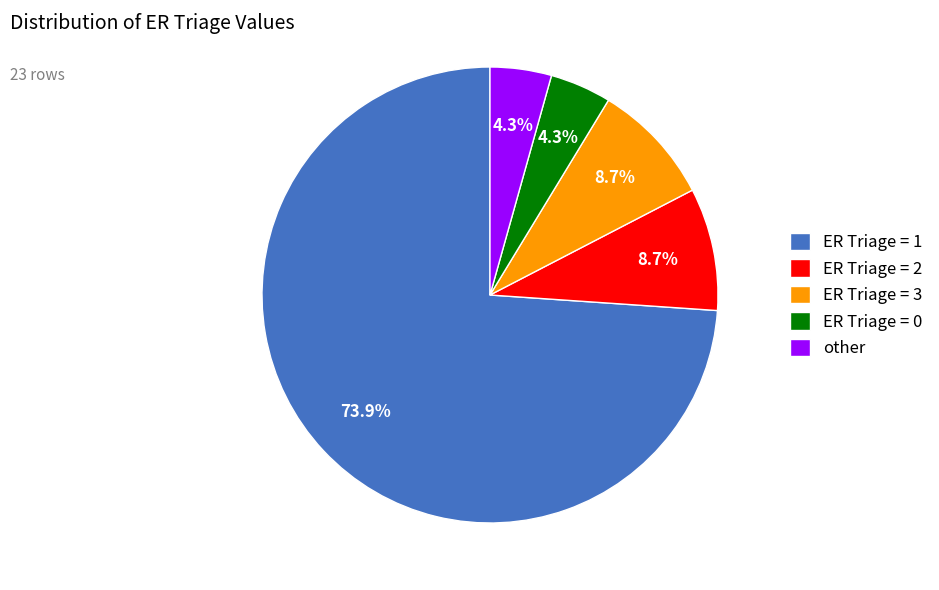

Does any single category account for the majority?

Yes